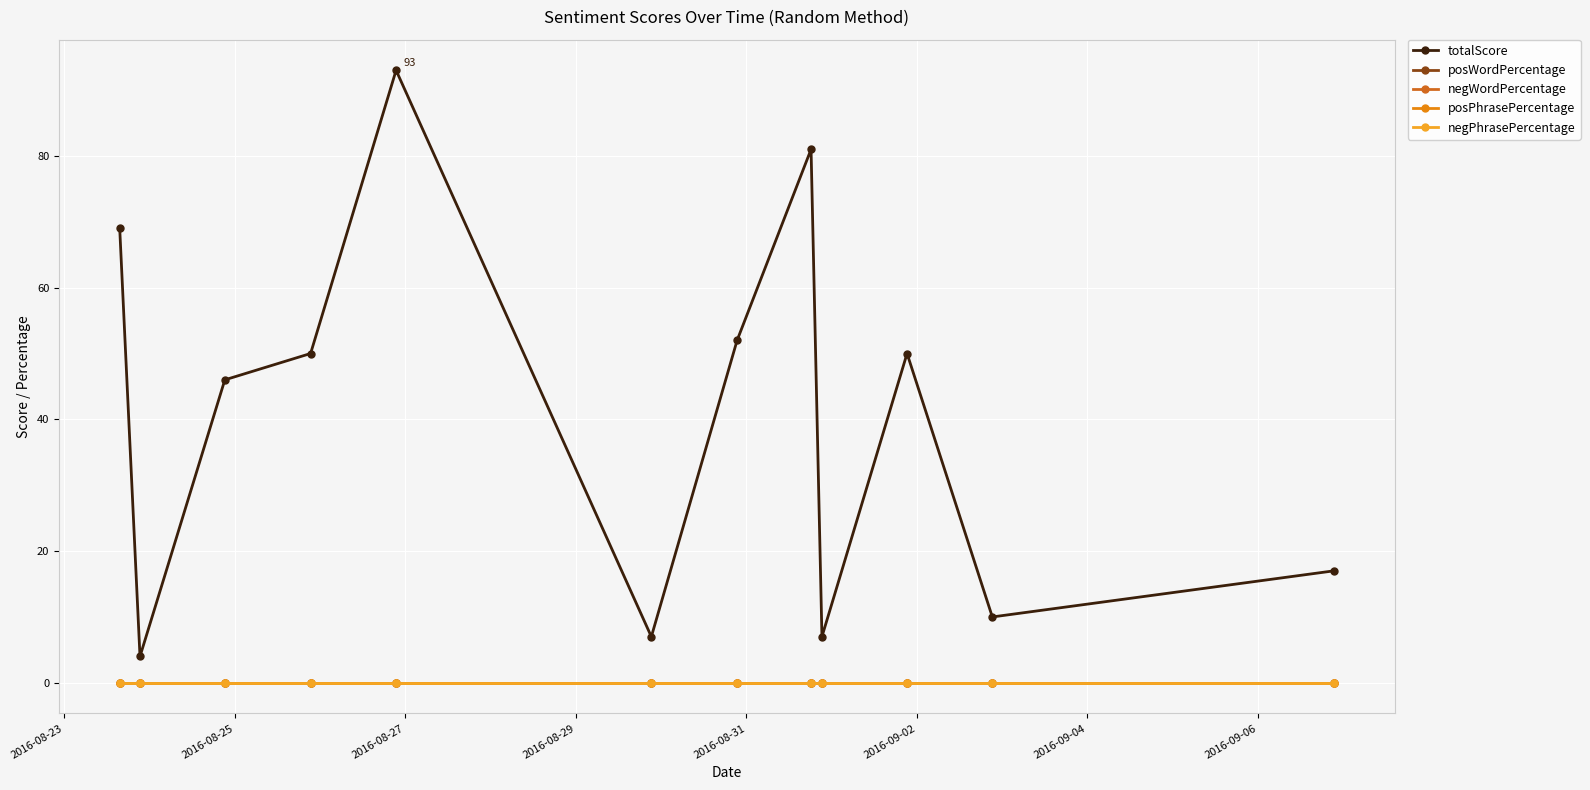

Which category has the lowest value across all series?

2016-08-23